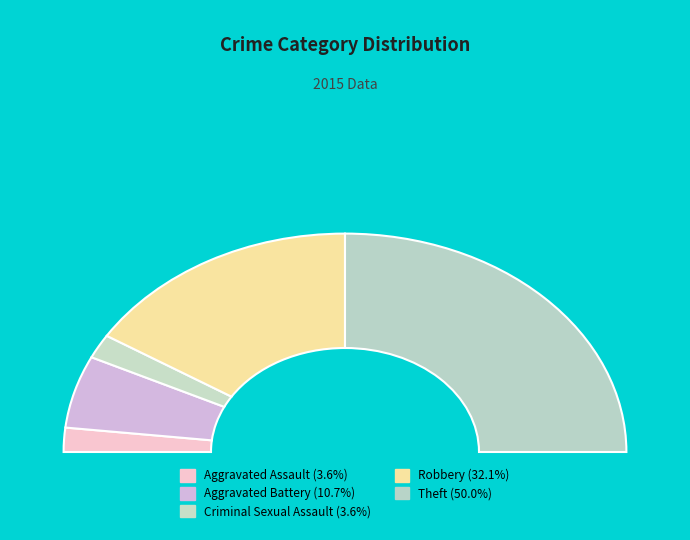

Combined, do Aggravated Assault and Theft account for over 50%?

Yes